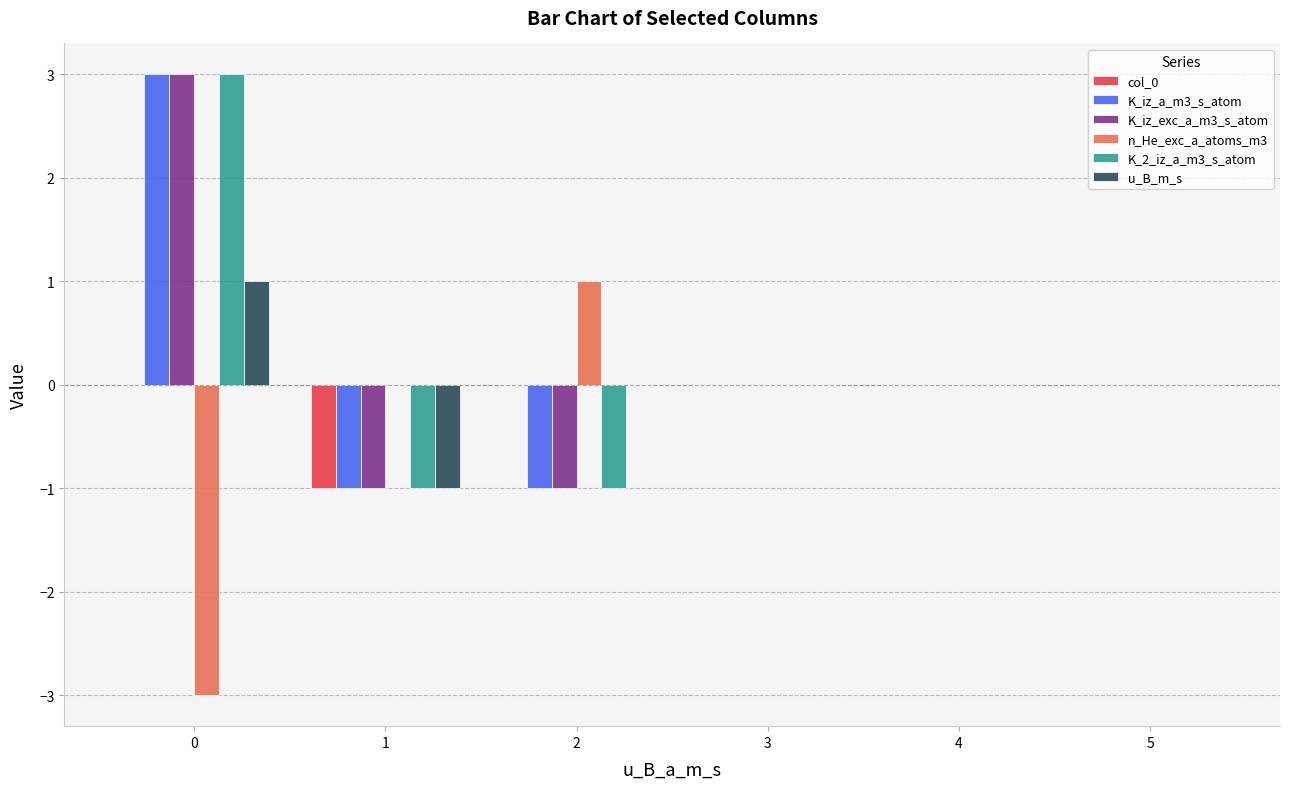

What is the total value across all series at 0?

7